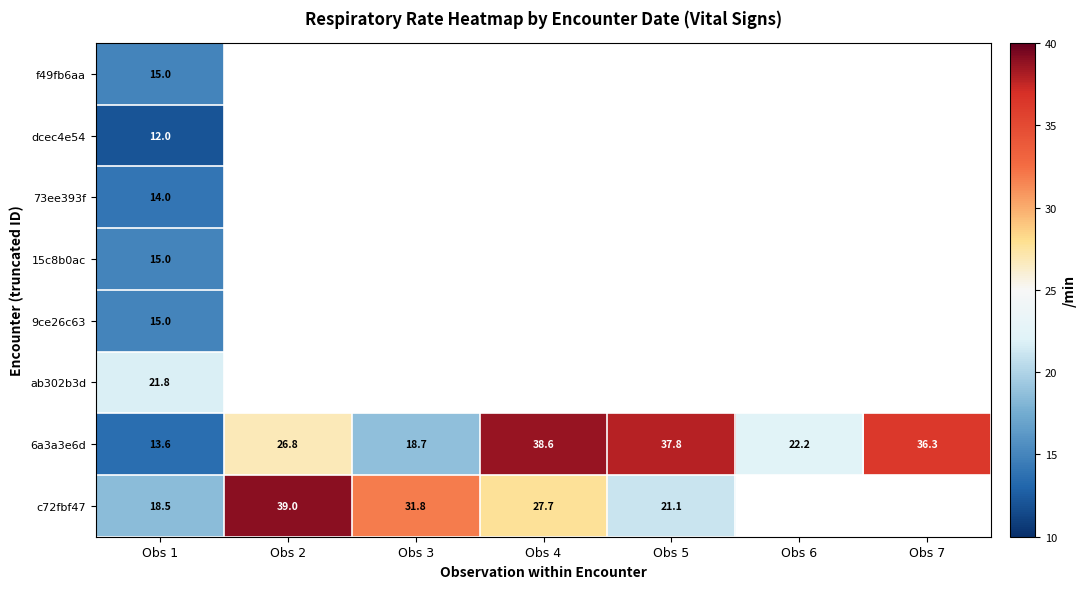

The value of 6a3a3e6d at Obs 5 is 26.0. True or false?

False